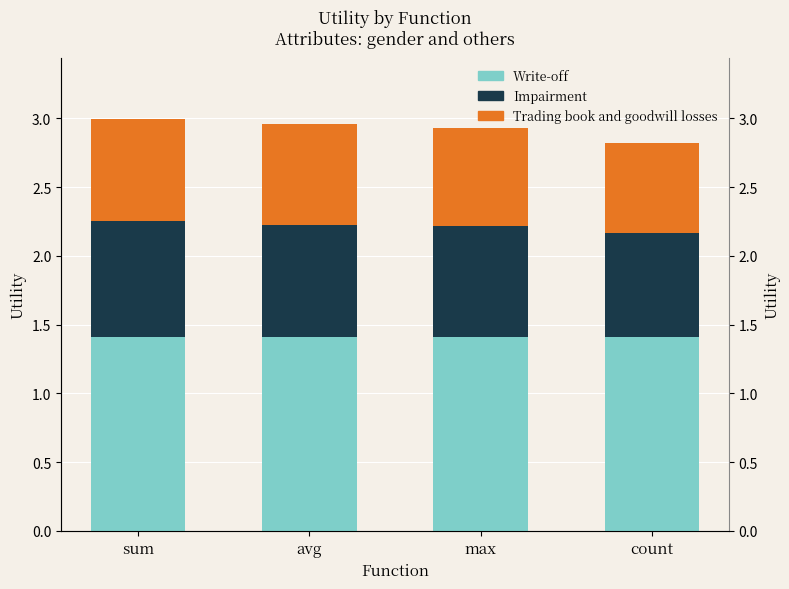

Reading right to left, list all the values displayed in this chart.

Write-off: count=1.4	max=1.4	avg=1.4	sum=1.4
Impairment: count=0.8	max=0.8	avg=0.8	sum=0.8
Trading book and goodwill losses: count=0.7	max=0.7	avg=0.7	sum=0.7